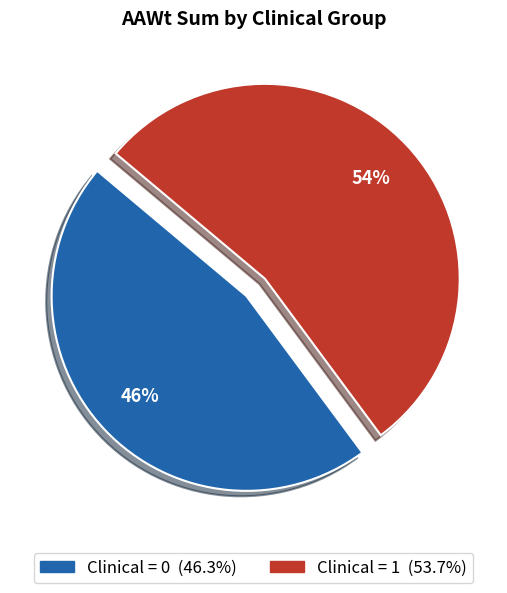

Count the number of slices in the pie.

2